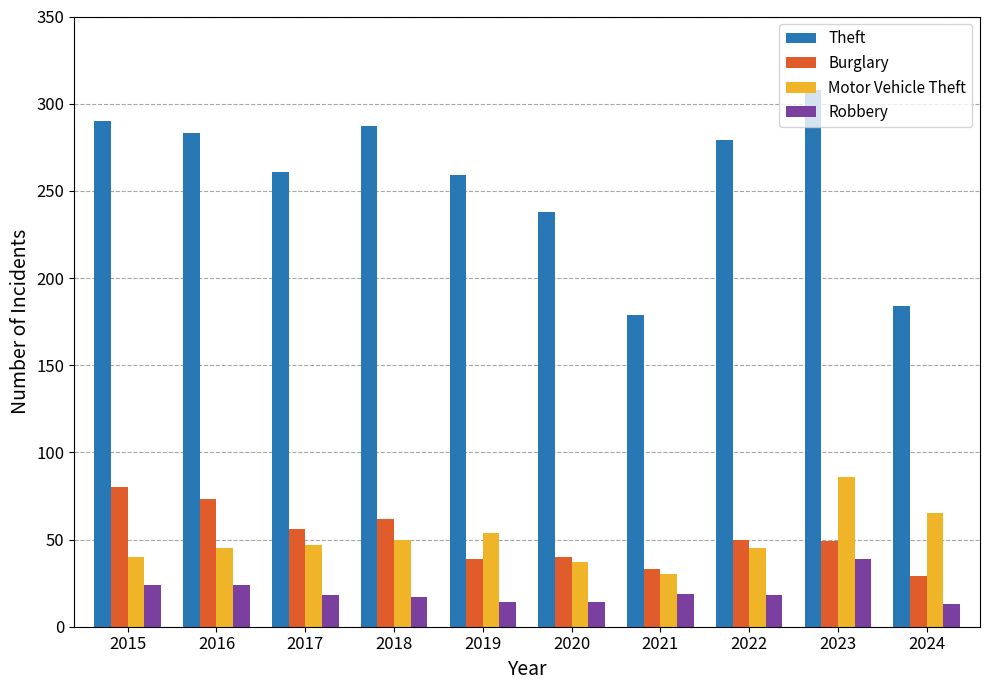

Does the chart contain any negative values?

No